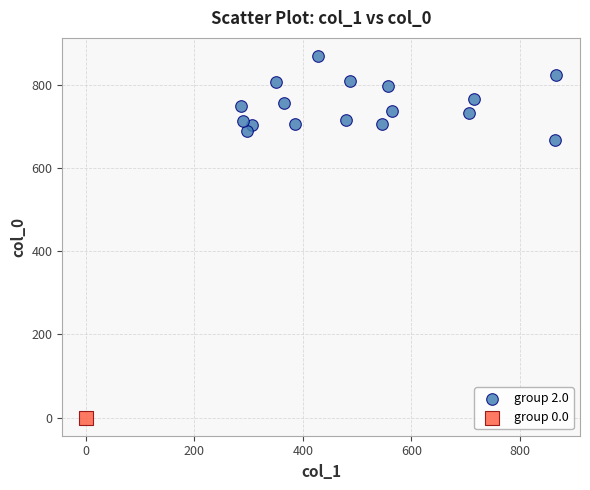

What are all the series names shown in the legend?

group 2.0, group 0.0